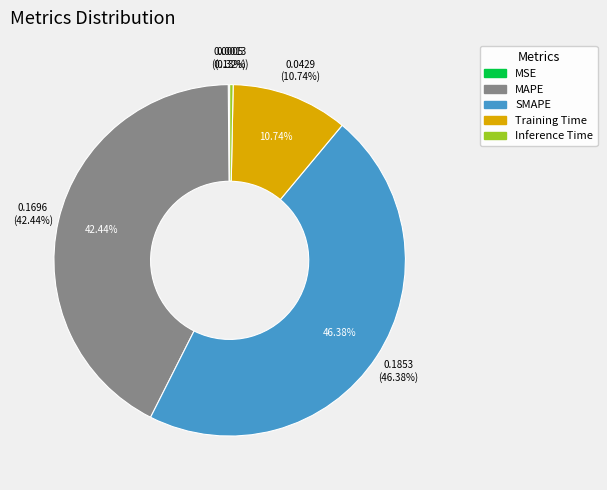

The MAPE slice represents 42% of the pie. True or false?

True